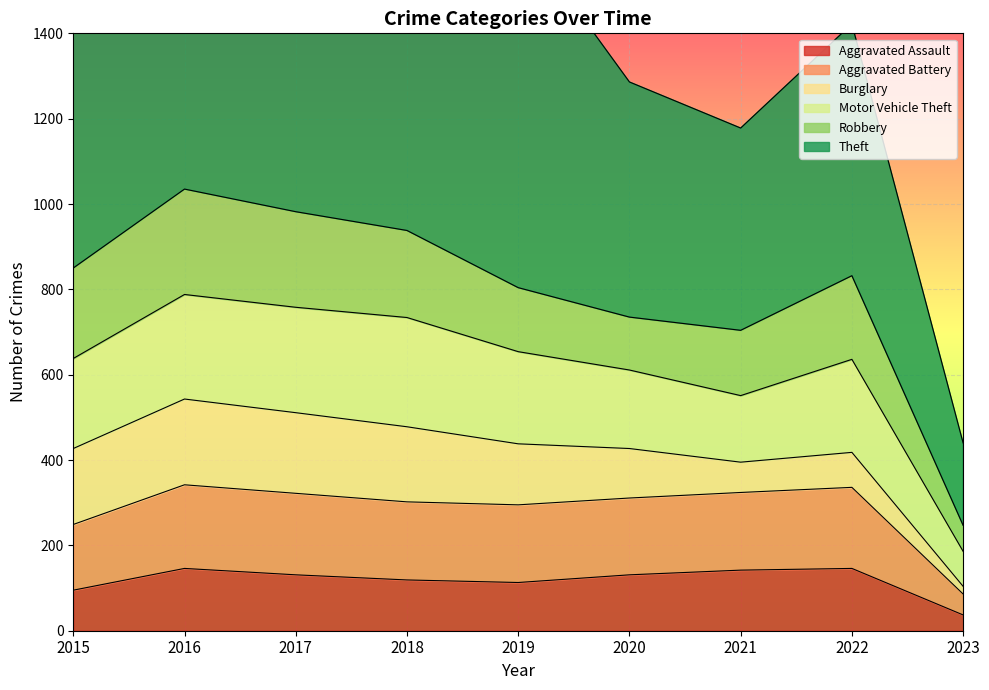

What is the sum of the Aggravated Assault values at 2023 and 2015?

132